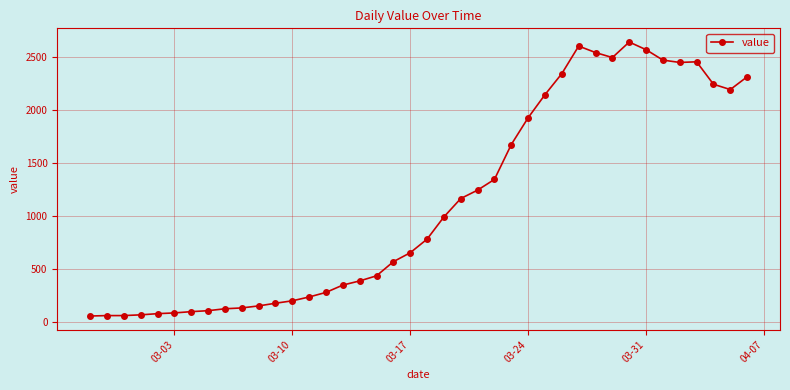

What is the difference between the maximum and minimum values?

2577